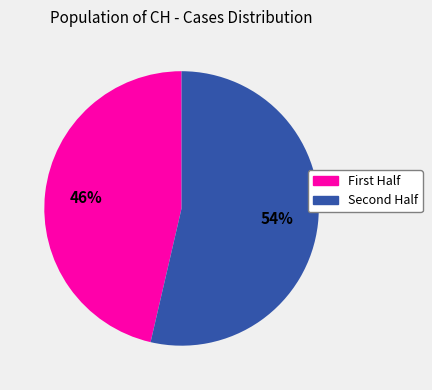

To the nearest percent, what is the average slice percentage?

50%